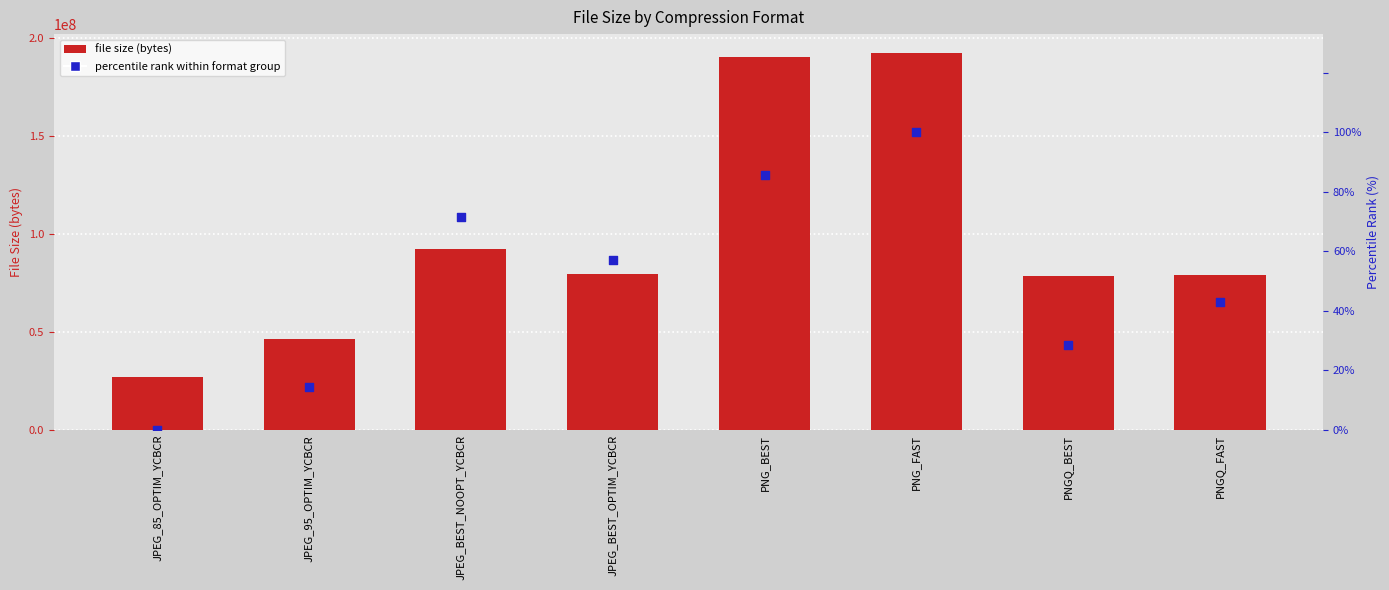

At which category is the sum across all series the highest?

PNG_FAST